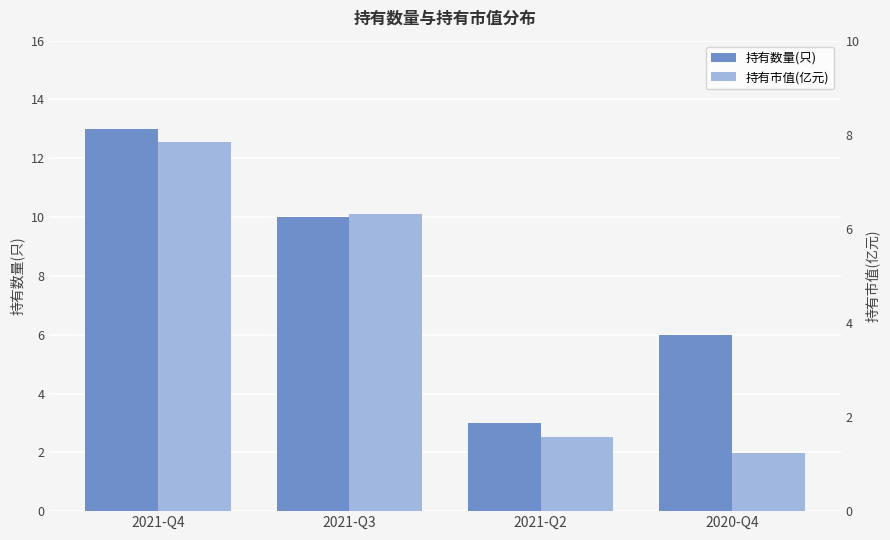

Reading right to left, transcribe all the data shown in this chart.

持有数量(只): 2020-Q4=6.0	2021-Q2=3.0	2021-Q3=10.0	2021-Q4=13.0
持有市值(亿元): 2020-Q4=1.2	2021-Q2=1.6	2021-Q3=6.3	2021-Q4=7.8